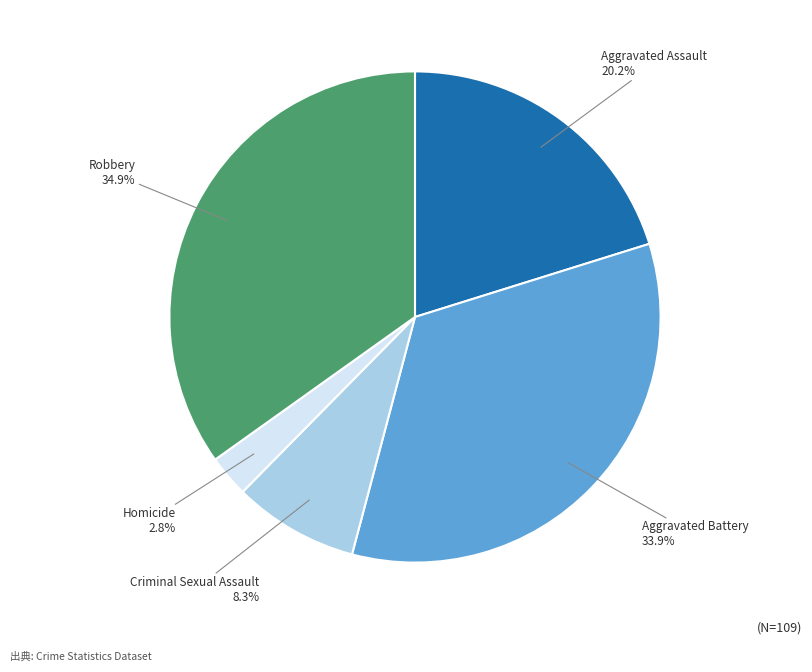

Is there a majority slice in this chart?

No